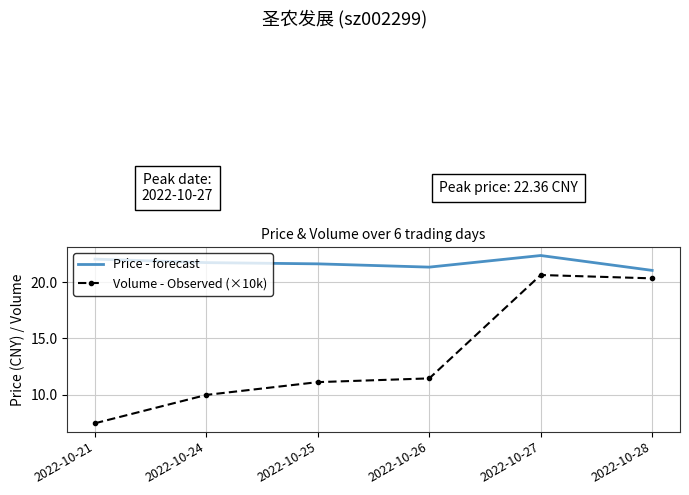

True or false: Volume - Observed (×10k) and Price - forecast cross at least once.

False